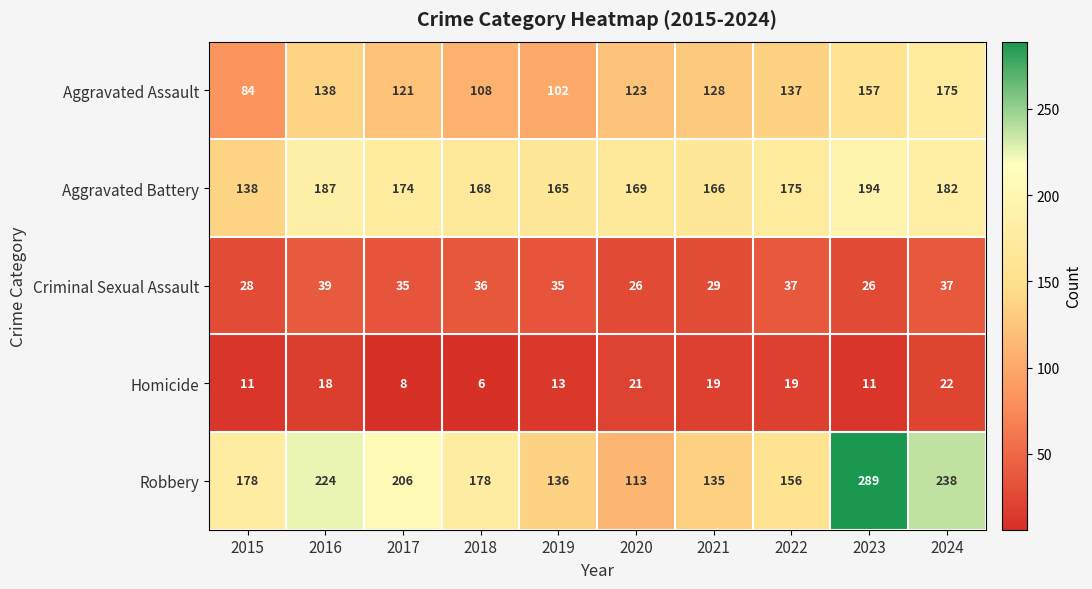

Which series has the widest spread of values?

Robbery